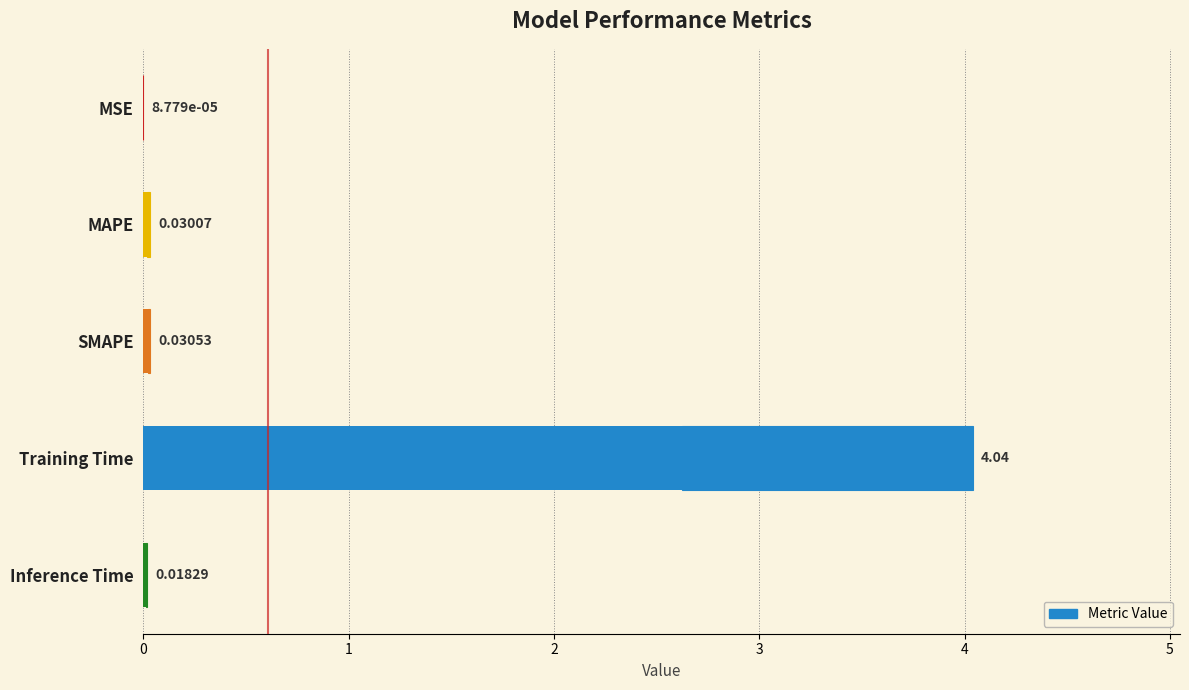

The chart shows a value of 0.0 at SMAPE. True or false?

False